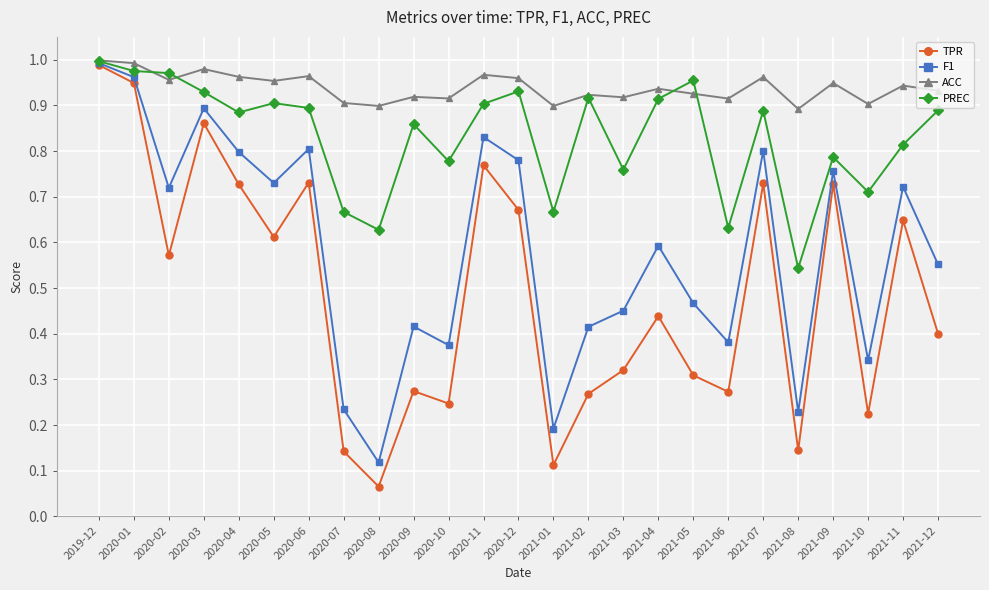

What is the label of the 2nd point from the right?

2021-11